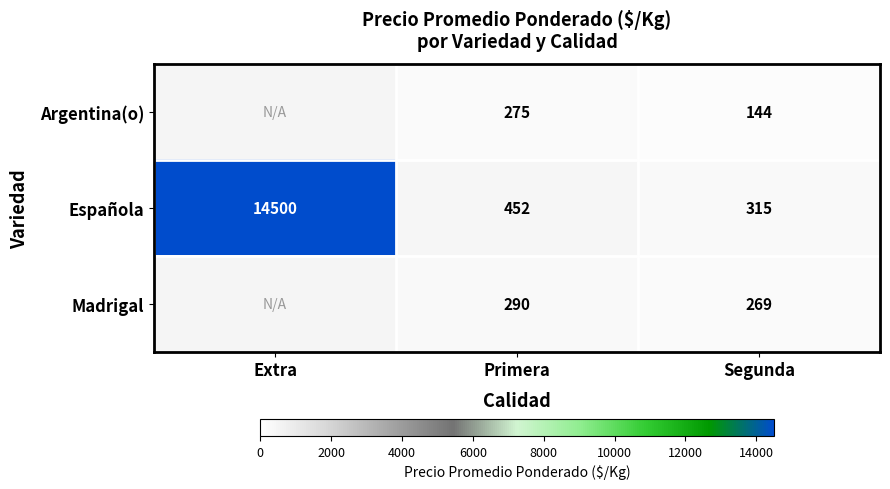

What is the spread (max minus min) of values at Segunda?

171